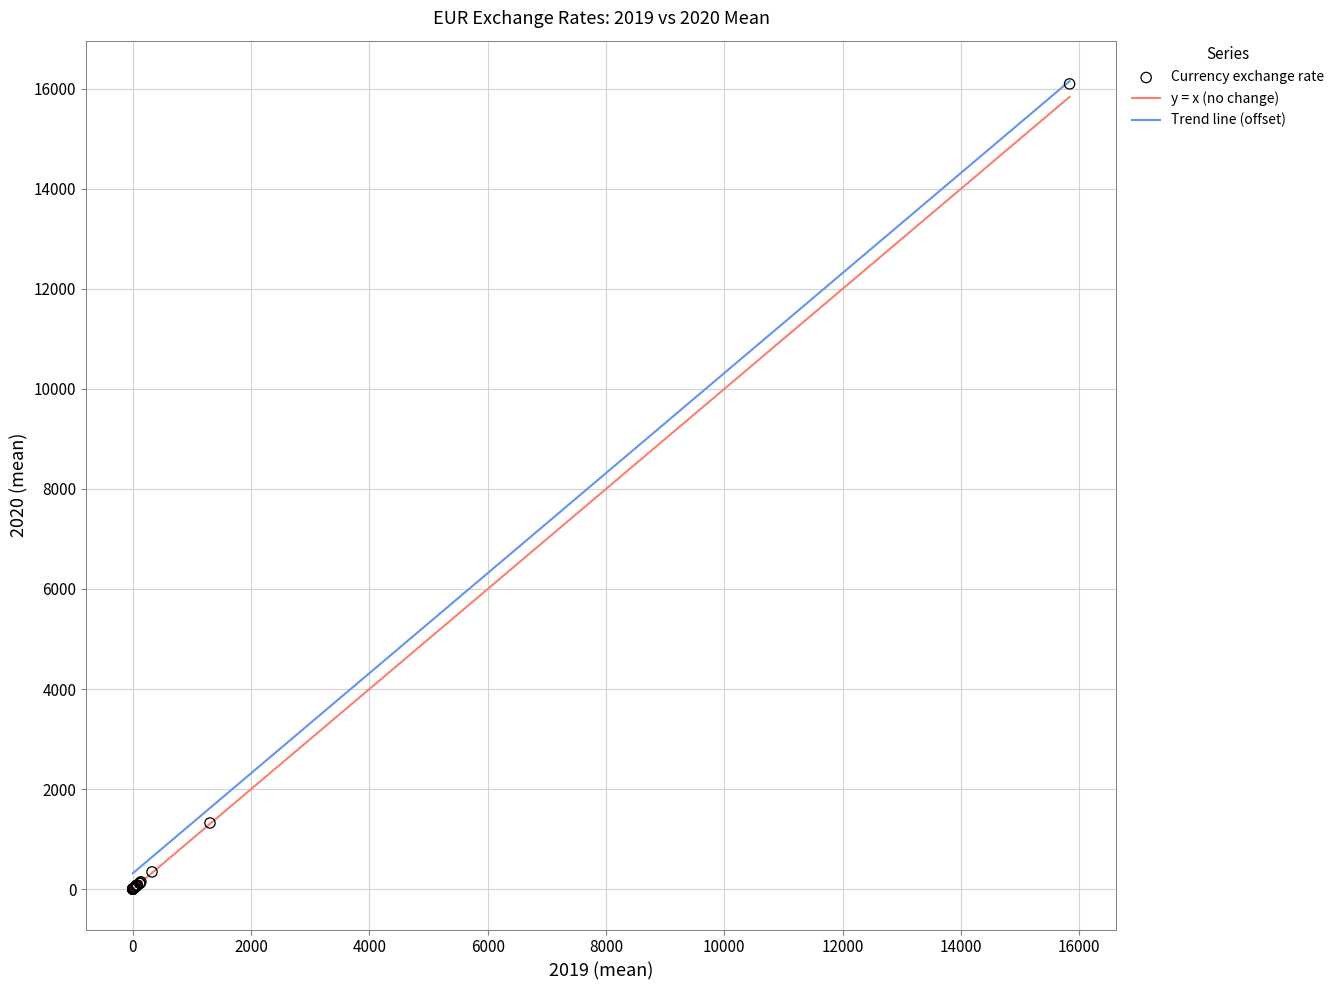

What Y value in the scatter plot is closest to 8048?

1322.8